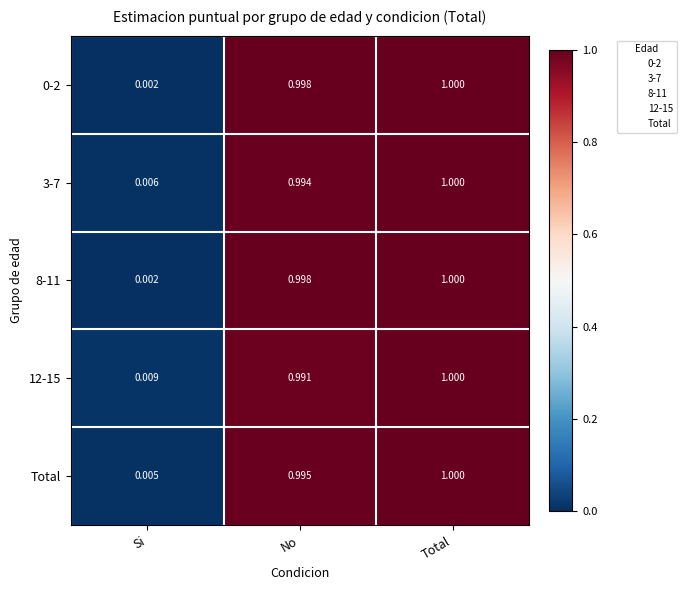

At which category is the sum across all series the highest?

Total